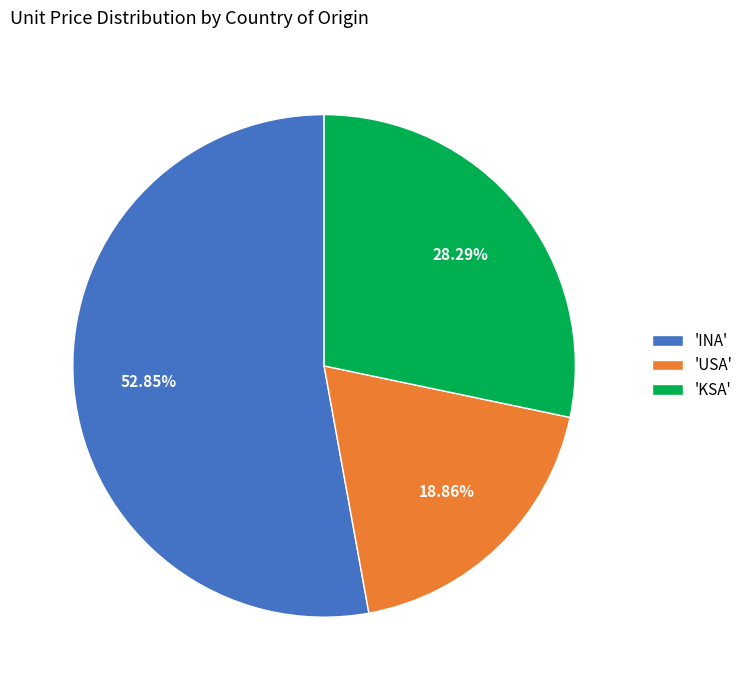

Approximately how many times larger is the value at 'USA' compared to 'INA'?

0.4